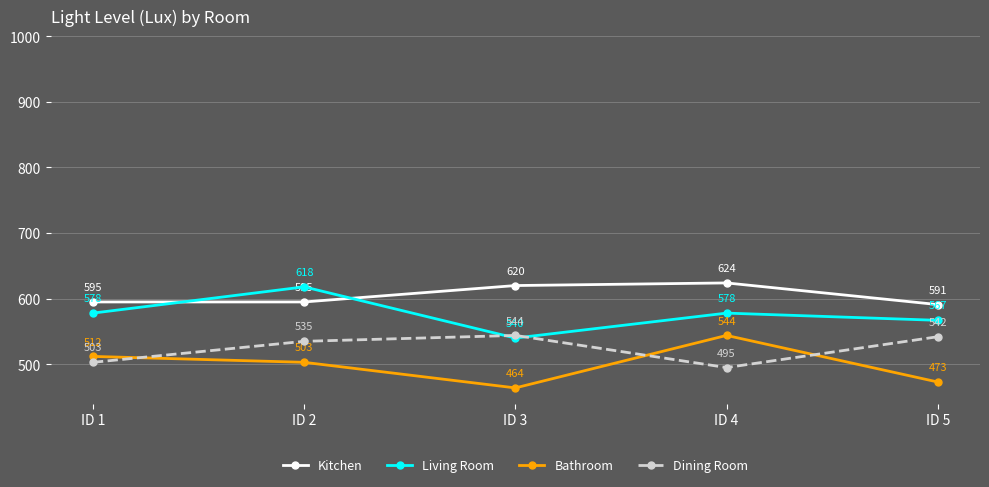

List the series in order of their overall mean, lowest first.

Bathroom, Dining Room, Living Room, Kitchen